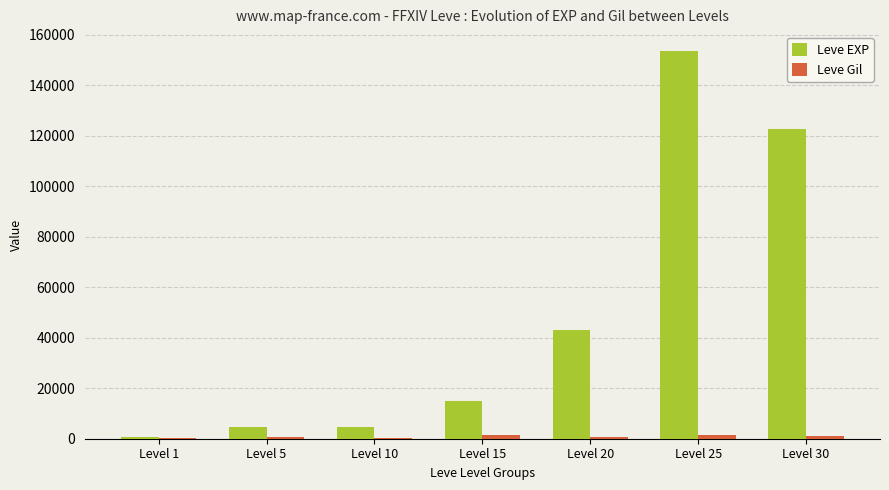

Which series has the largest range (max minus min)?

Leve EXP